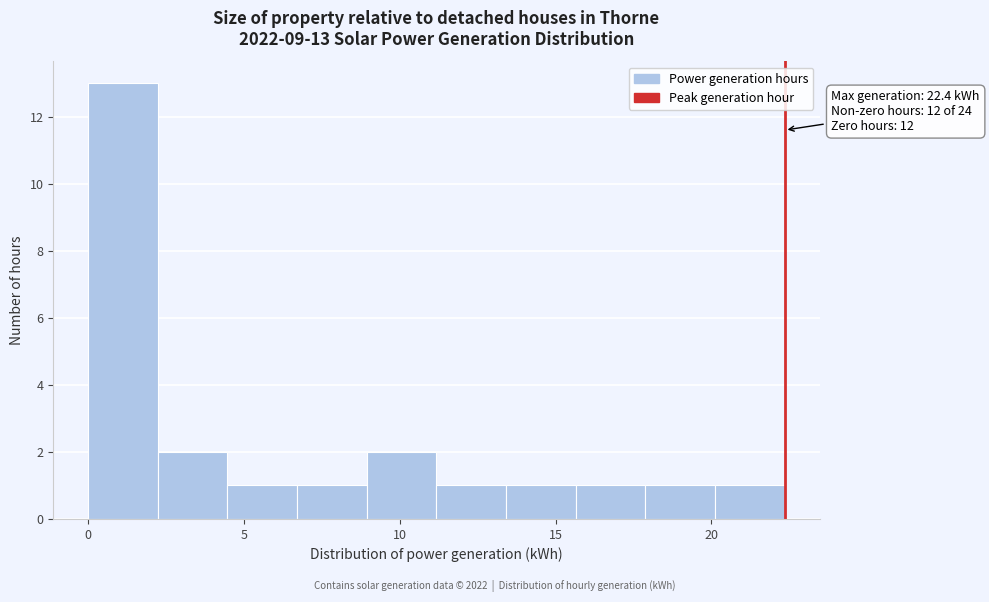

Which range on the x-axis has the tallest bar?

0.0 to 2.0